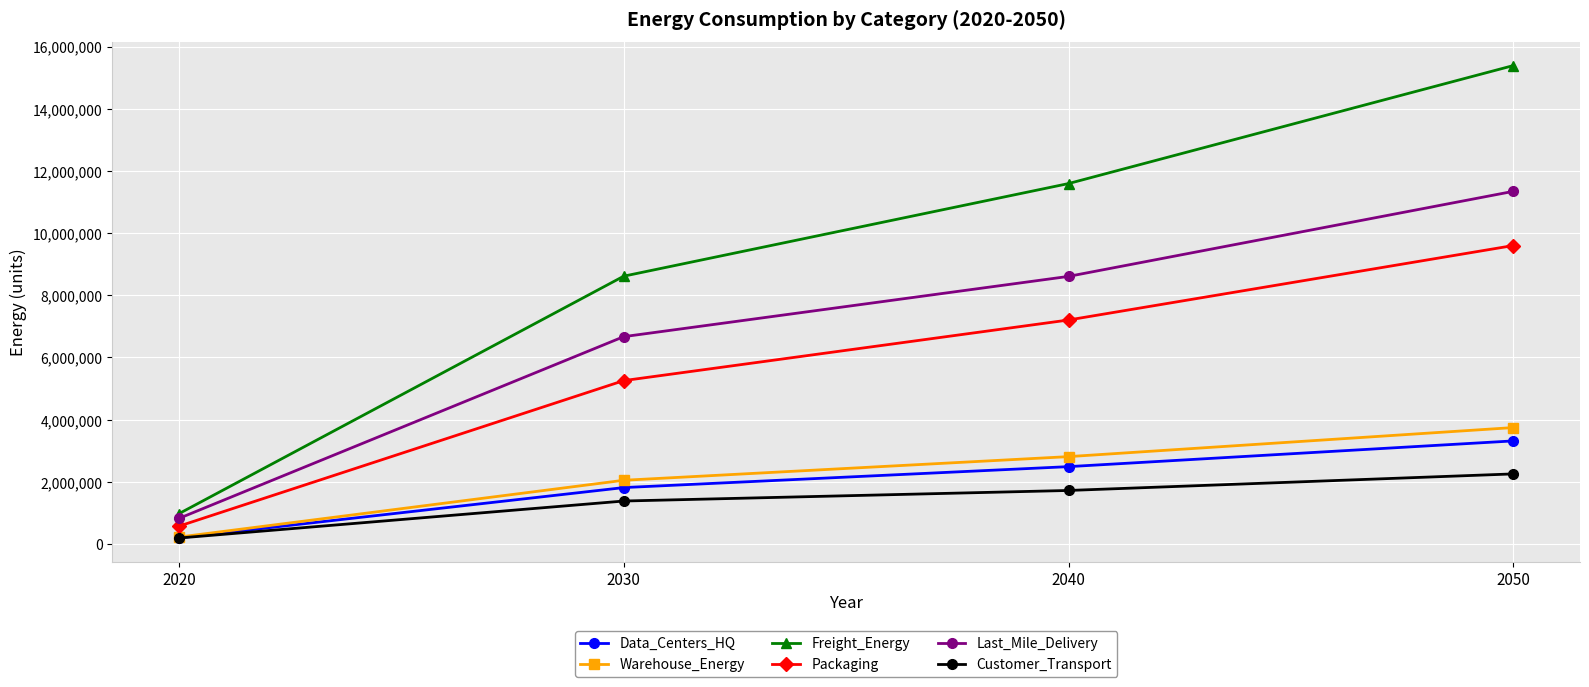

Reading left to right, transcribe all the data shown in this chart.

Data_Centers_HQ: 2020=199025.4	2030=1816350.5	2040=2489916.4	2050=3317291.0
Warehouse_Energy: 2020=224765.7	2030=2051262.5	2040=2811942.0	2050=3746322.5
Freight_Energy: 2020=977964.4	2030=8614616.7	2040=11592711.5	2050=15386827.3
Packaging: 2020=575958.2	2030=5256324.2	2040=7205551.9	2050=9599885.6
Last_Mile_Delivery: 2020=825573.0	2030=6669916.1	2040=8607704.5	2050=11342210.5
Customer_Transport: 2020=194637.1	2030=1383970.6	2040=1723730.8	2050=2256297.8